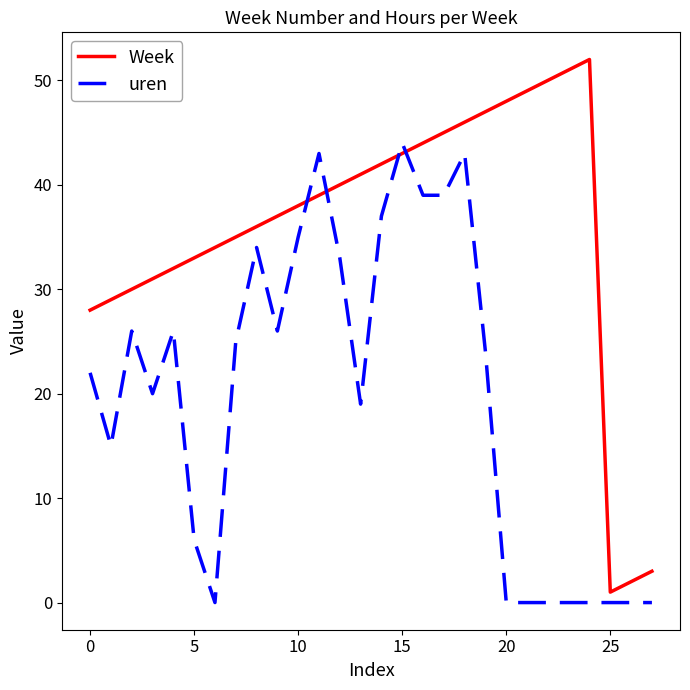

What is the maximum value for Week?

52